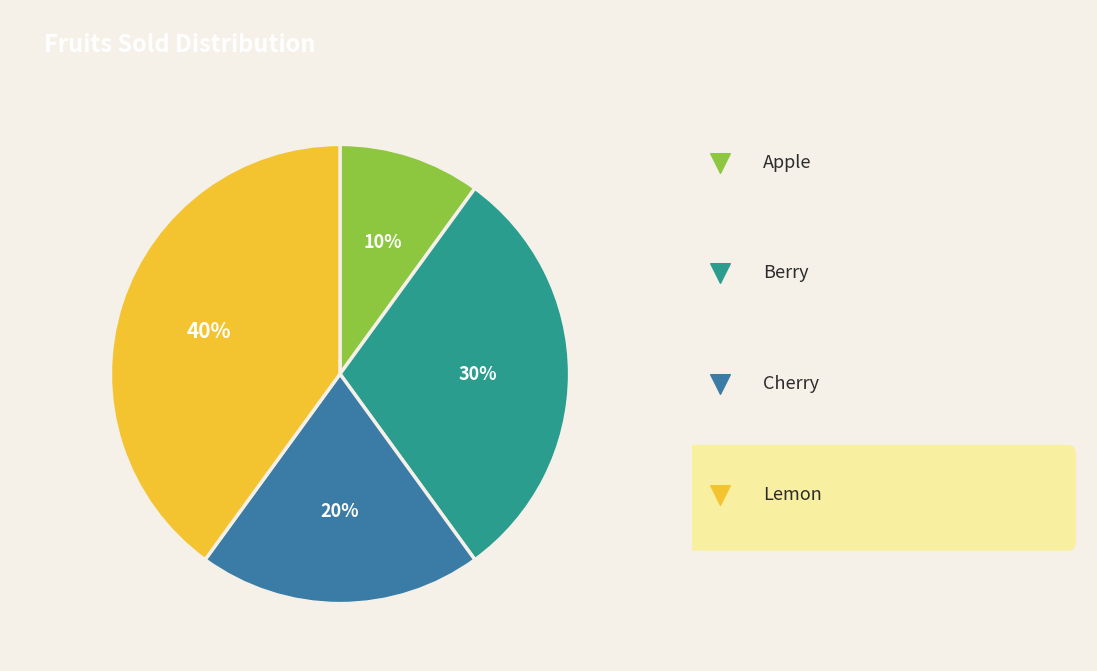

How much of the chart is everything except Lemon?

60.0%